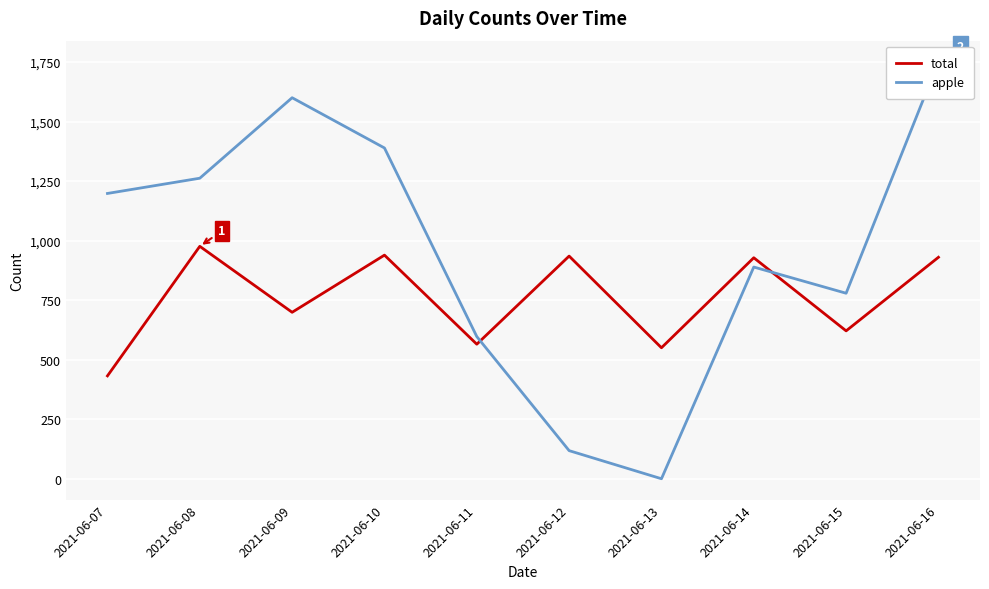

True or false: total has a value of 930 at 2021-06-16.

True